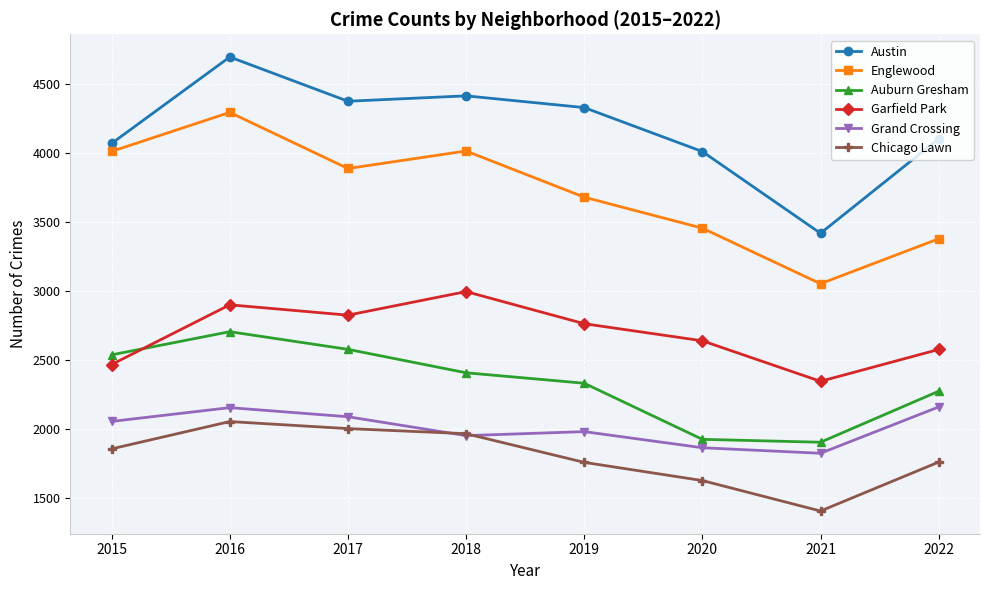

What are all the series names shown in the legend?

Austin, Englewood, Auburn Gresham, Garfield Park, Grand Crossing, Chicago Lawn